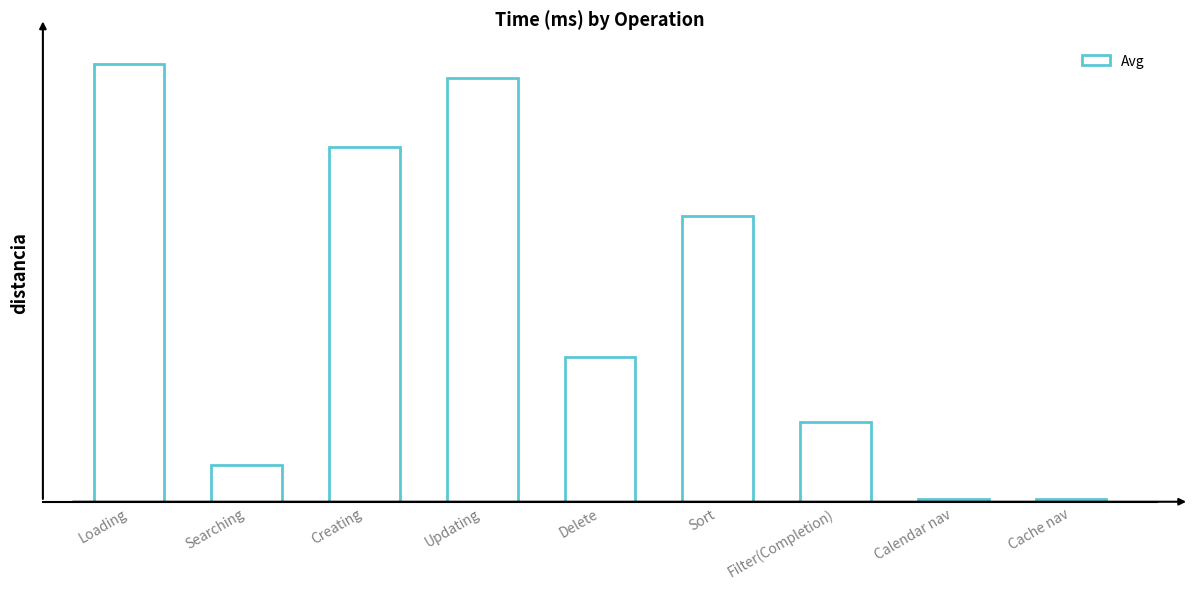

Reading right to left, list all the values displayed in this chart.

Cache nav=1.2	Calendar nav=1.1	Filter(Completion)=38.0	Sort=135.8	Delete=68.7	Updating=201.1	Creating=168.1	Searching=17.7	Loading=208.0